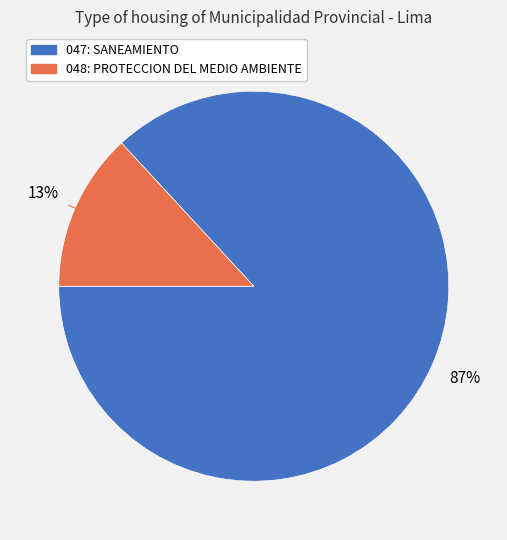

Rank the categories by value from highest to lowest.

047: SANEAMIENTO, 048: PROTECCION DEL MEDIO AMBIENTE